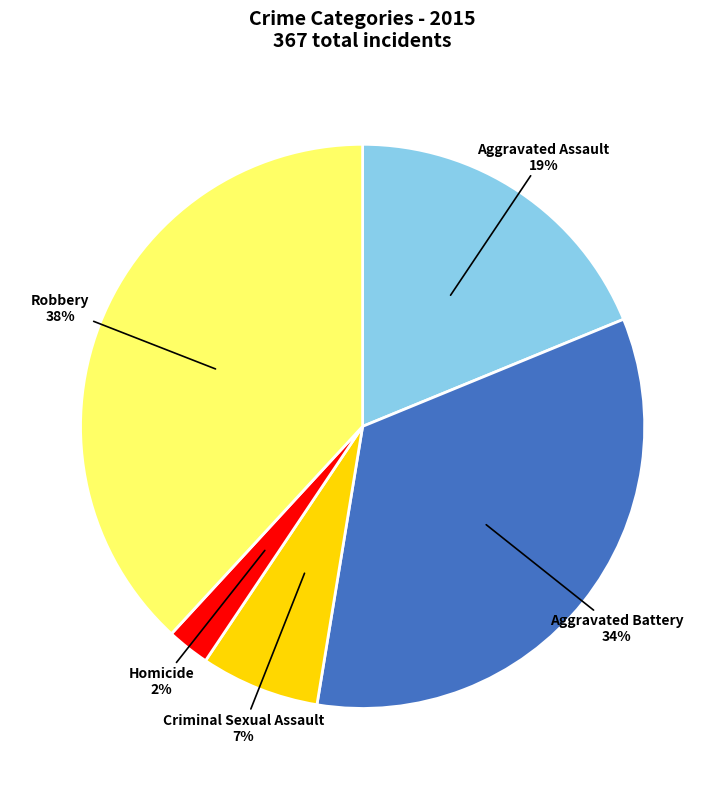

Which slice is the largest?

Robbery